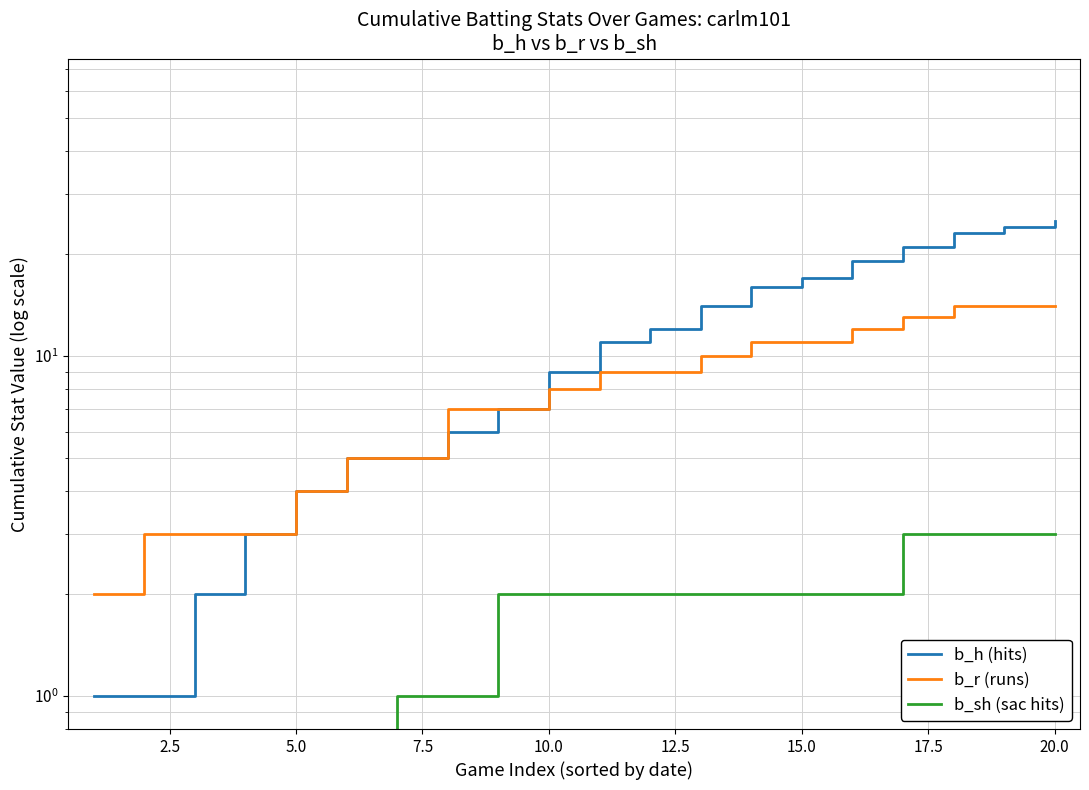

Which series changed the most between 2.5 and 10.0?

b_h (hits)